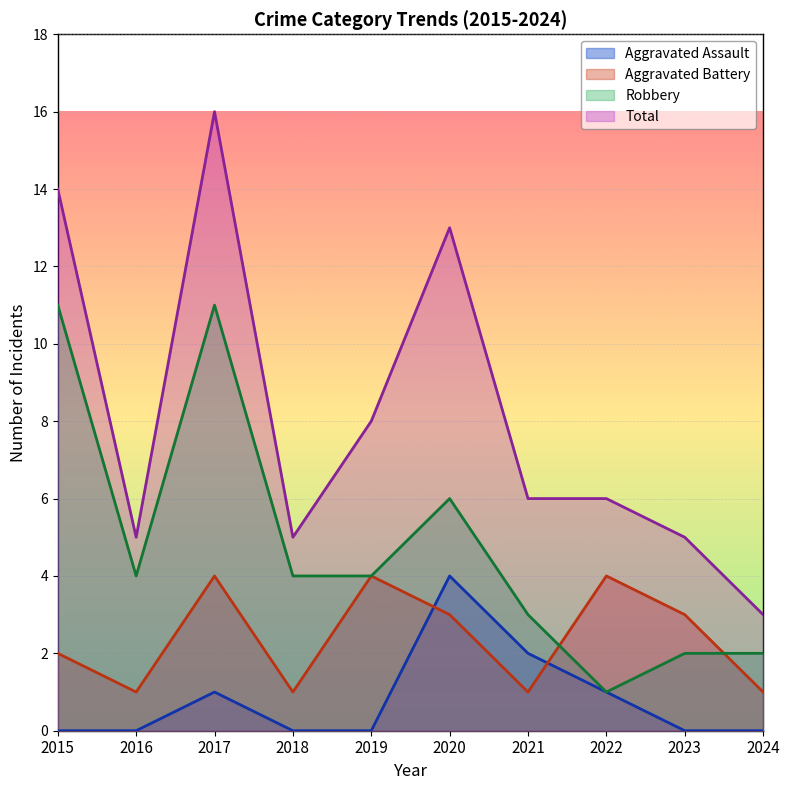

How many lines are shown in the chart?

4